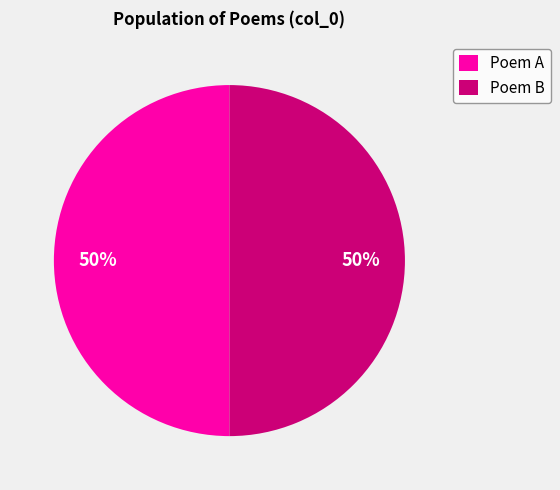

Approximately how many times larger is the value at Poem A compared to Poem B?

1.0